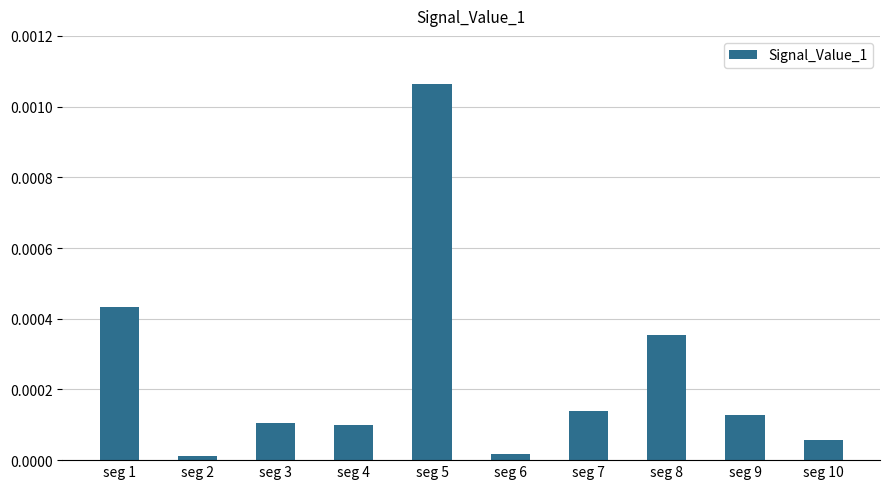

Between seg 10 and seg 7, which is larger?

seg 7